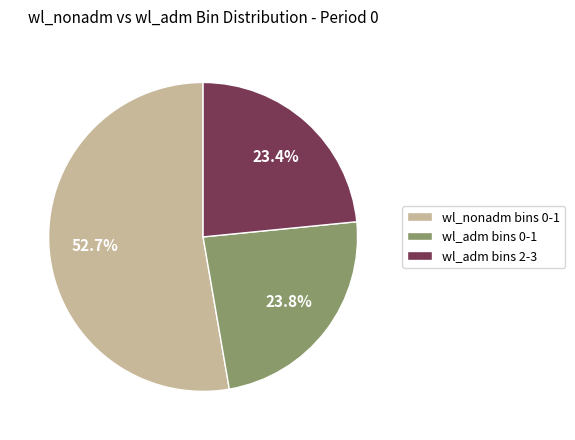

Count the number of slices in the pie.

3